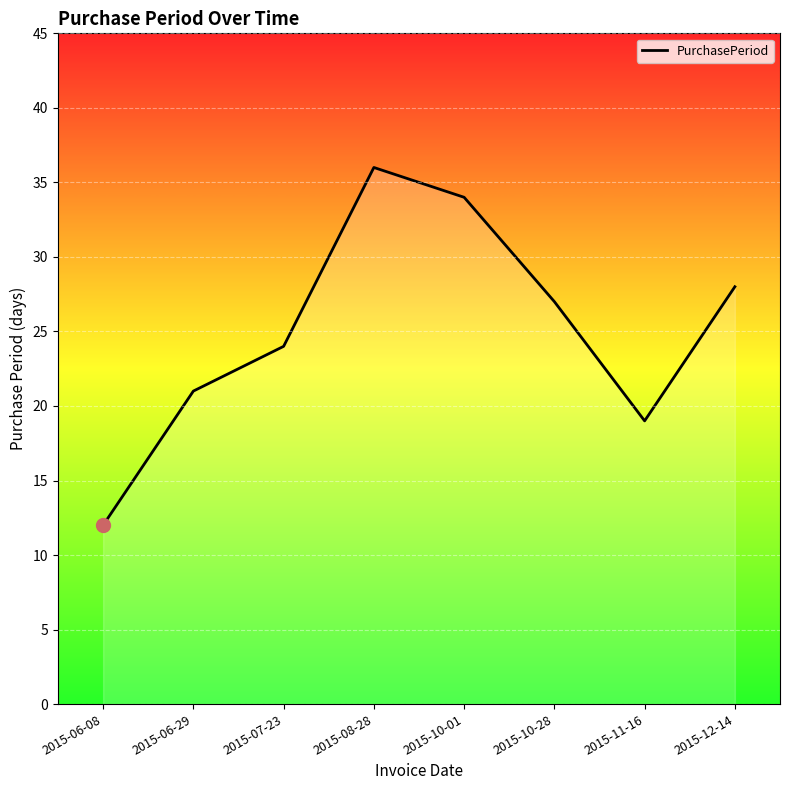

Which label corresponds to the smallest value in the chart?

2015-06-08